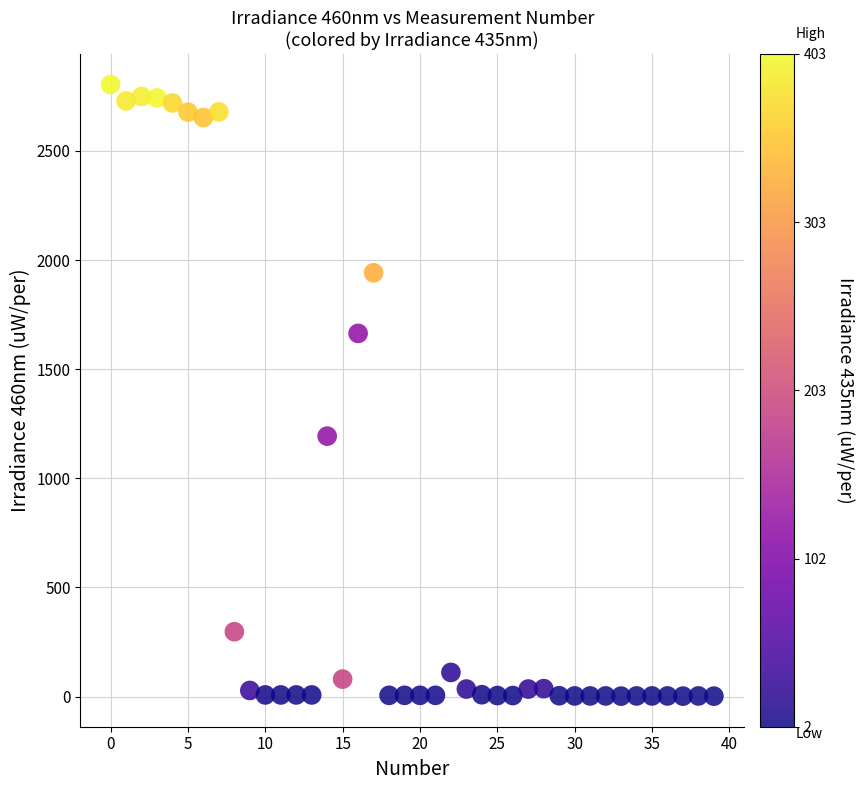

What Y value in the scatter plot is closest to 1402?

1193.0